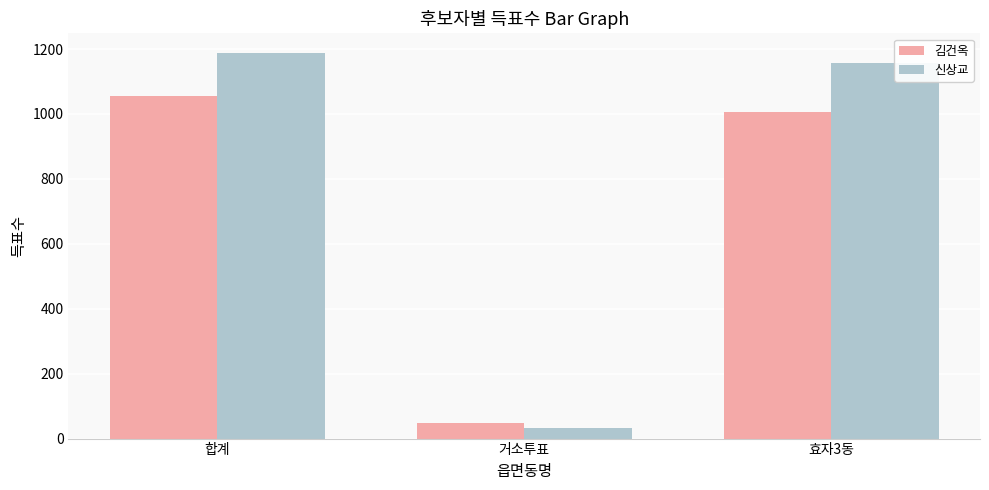

What is the average value of the 김건옥 series?

704